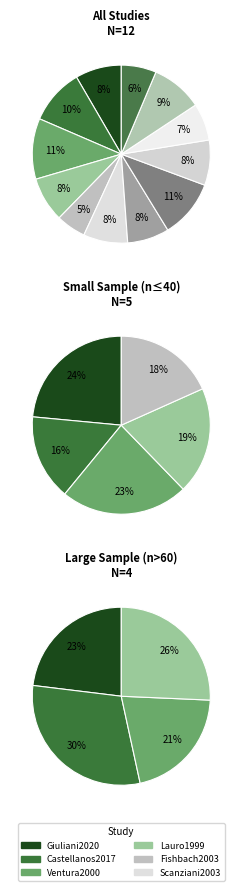

Is there any slice that represents more than half of the pie?

No